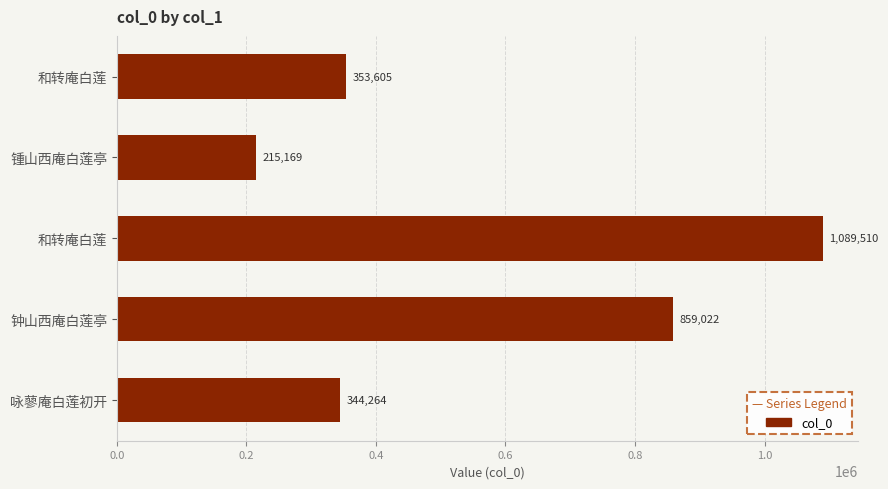

How many data points are less than 353605?

2